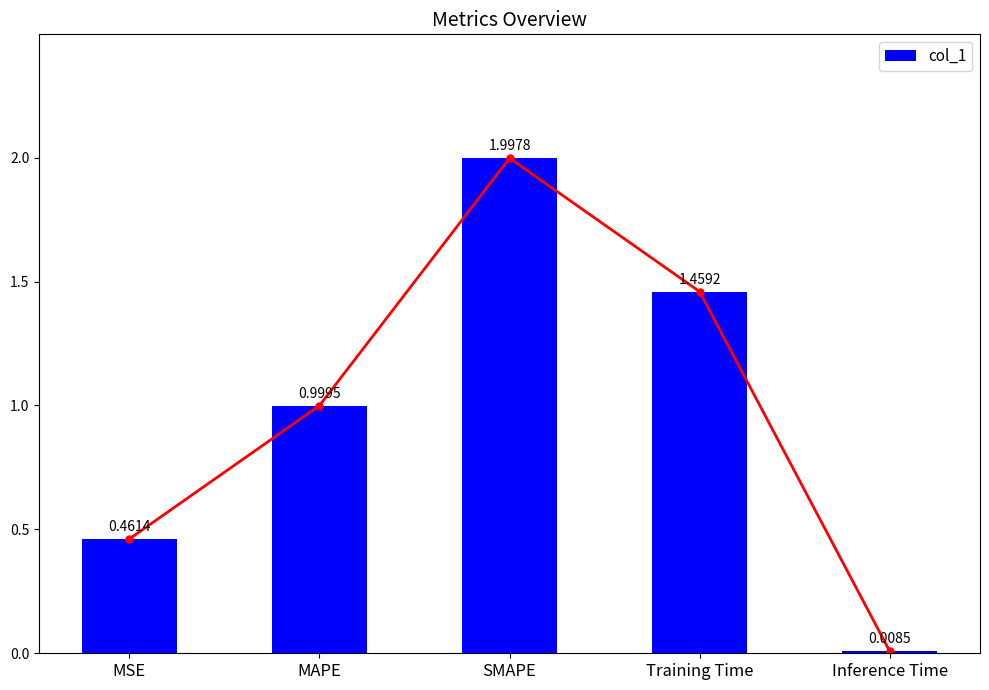

List the labels in order of value, smallest first.

Inference Time, MSE, MAPE, Training Time, SMAPE